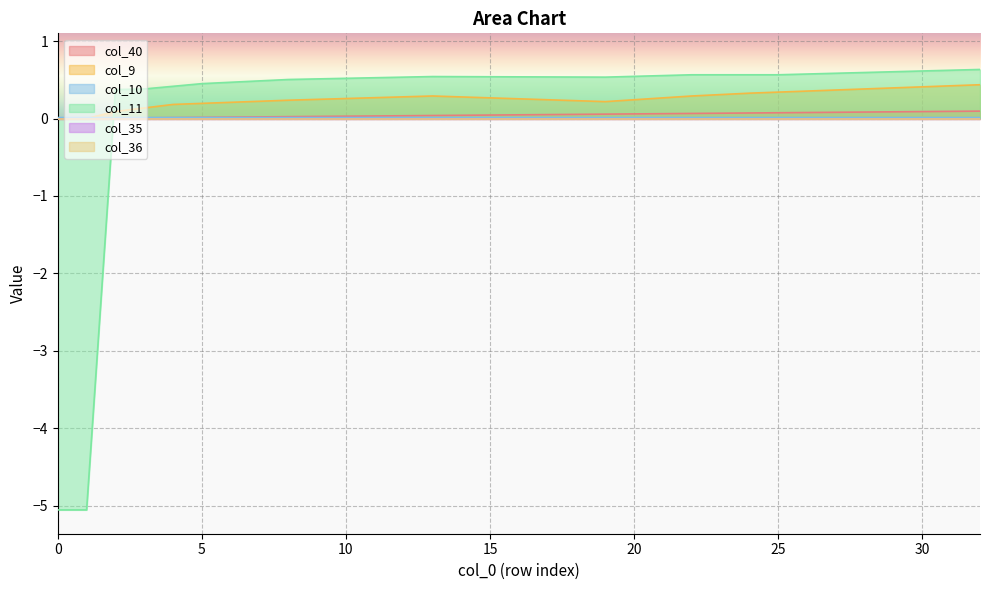

True or false: col_11 has a value of 0.8 at 27.

False